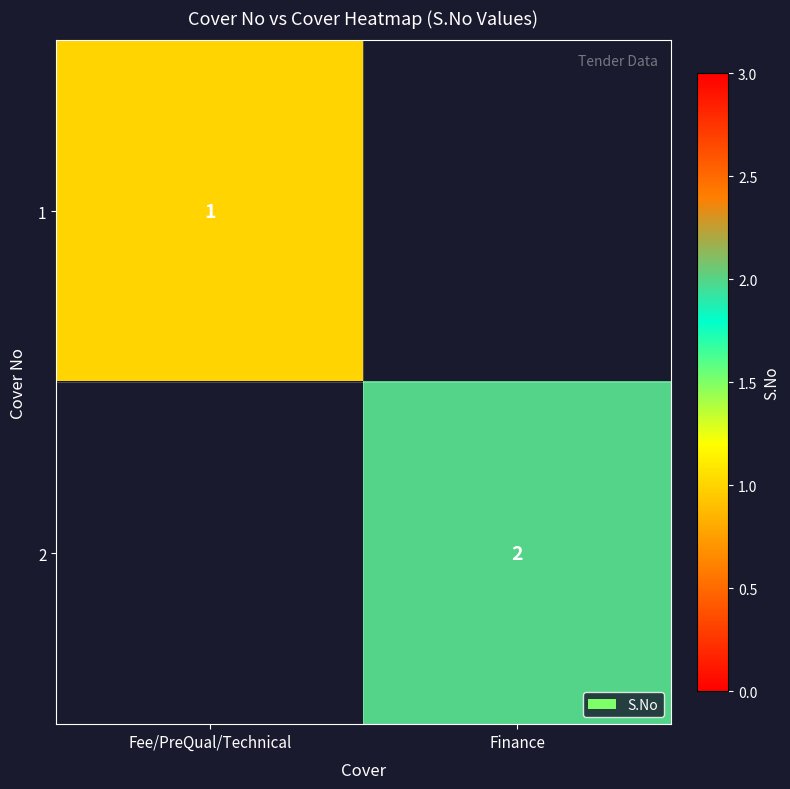

The value of 2 at Finance is 2. True or false?

True